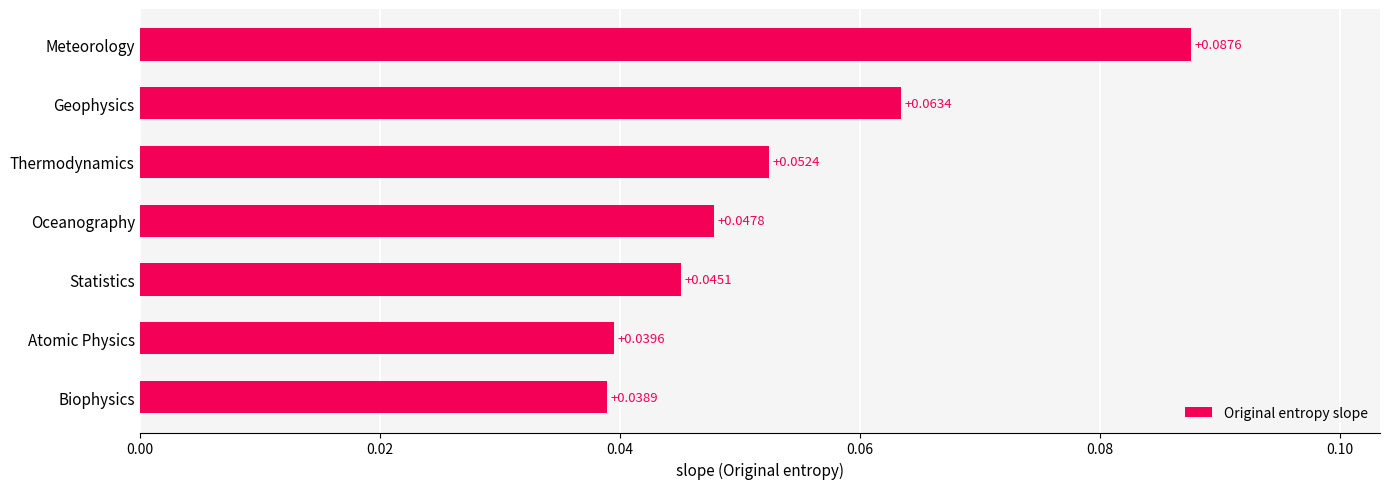

Count the values in the range 0 to 1.

7